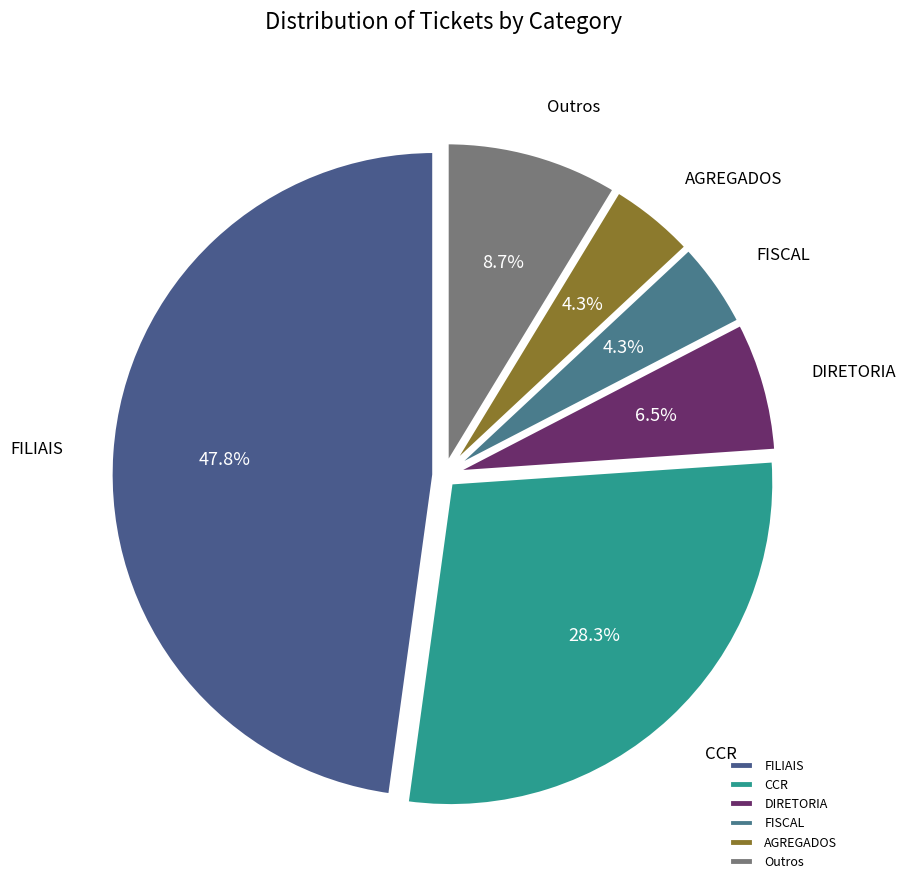

Count the number of slices in the pie.

6